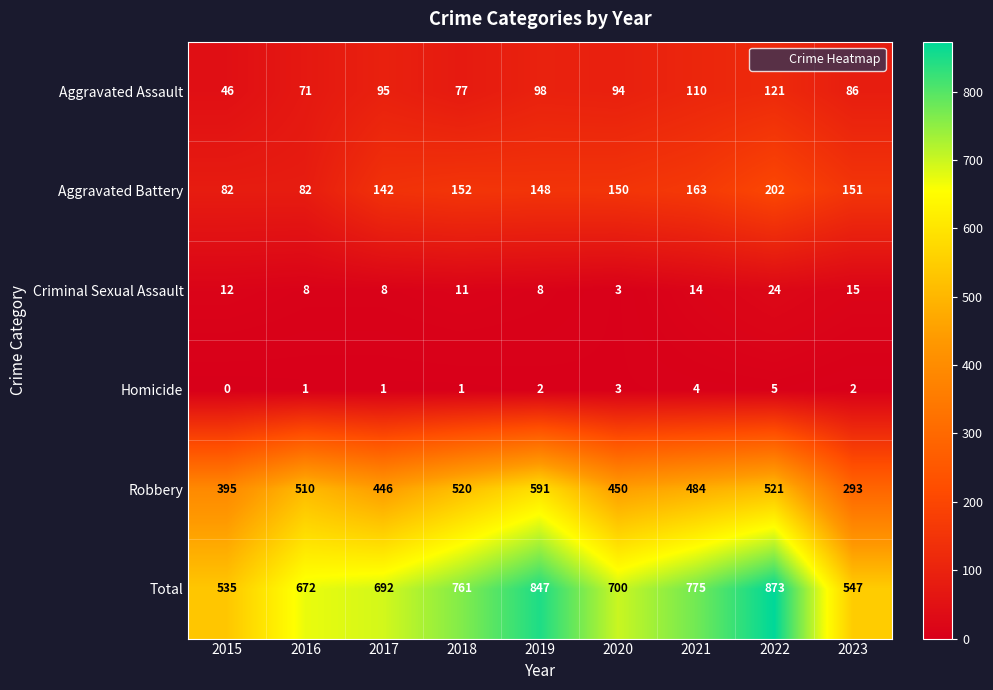

How many series are shown in this chart?

6